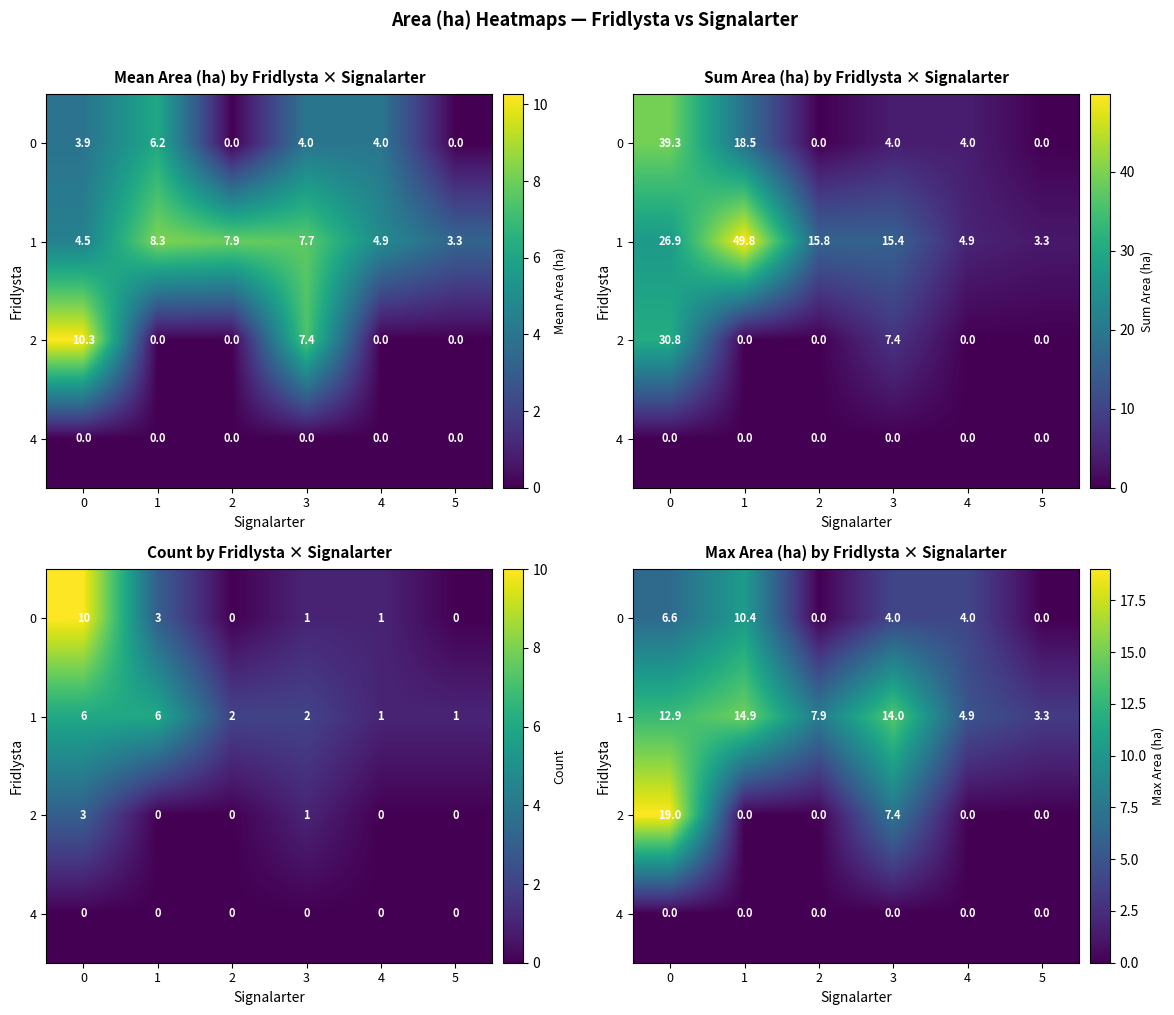

What is the total value across all series at 1?

25.3